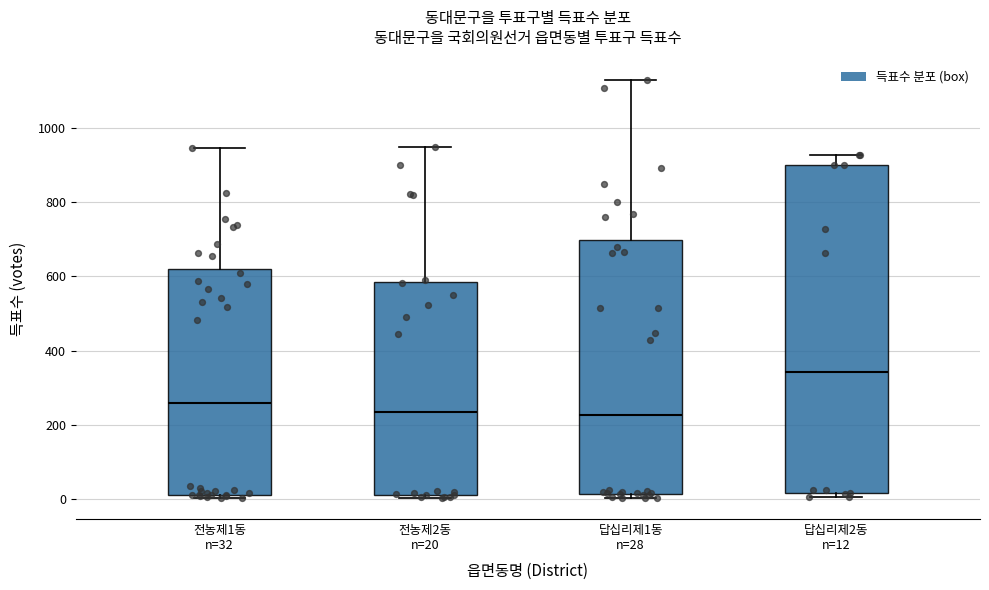

Which box is the tallest, from its lower edge to its upper edge?

답십리제2동 n=12